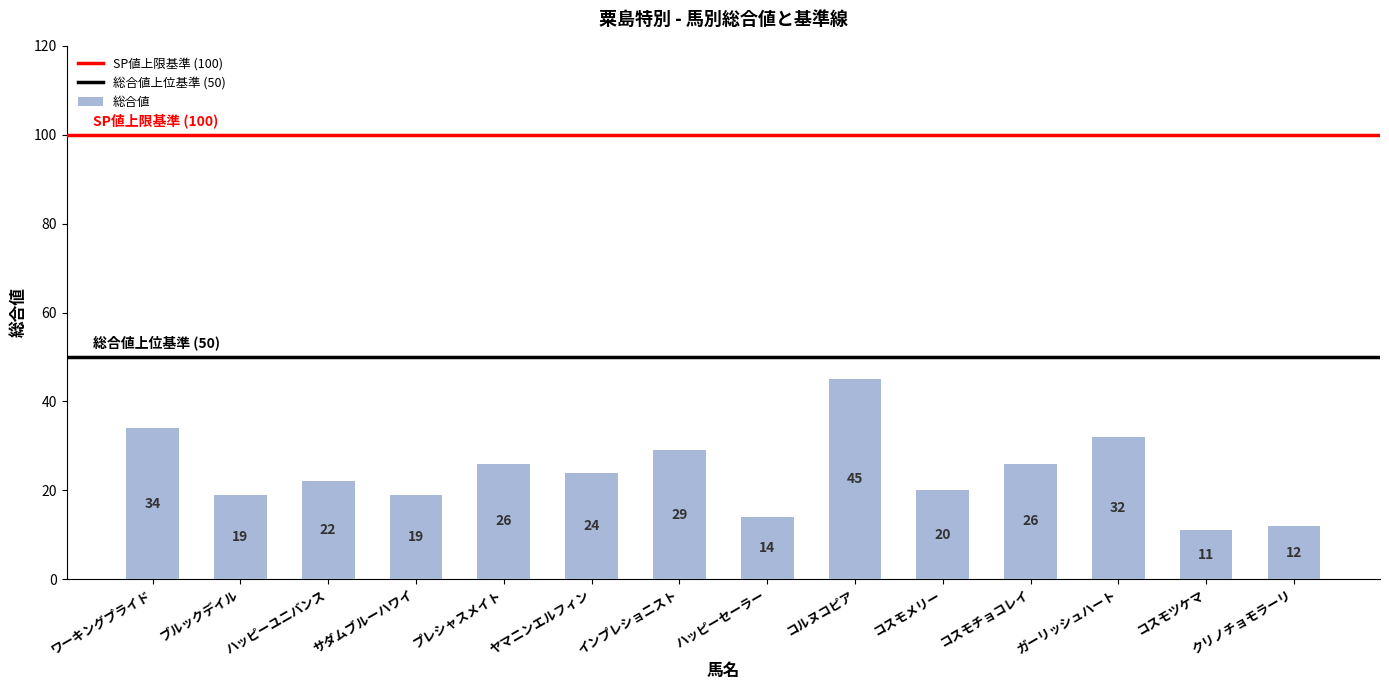

What is the value of the 13th bar from the left?

11